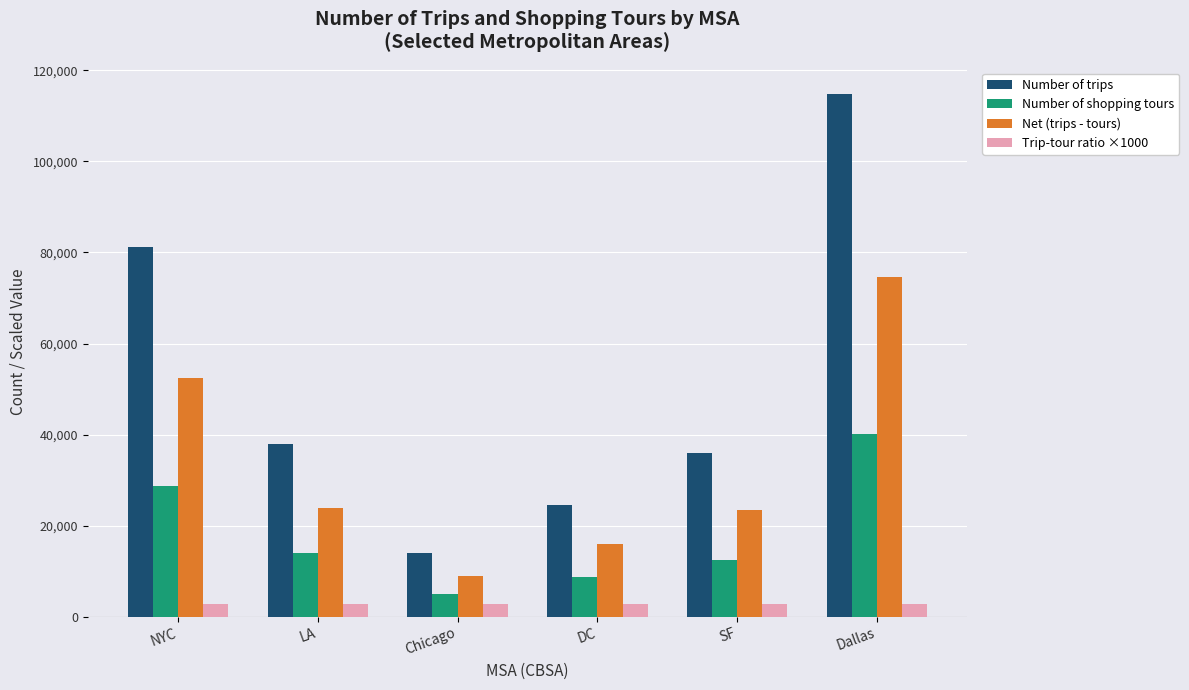

How many categories are shown in the chart?

6